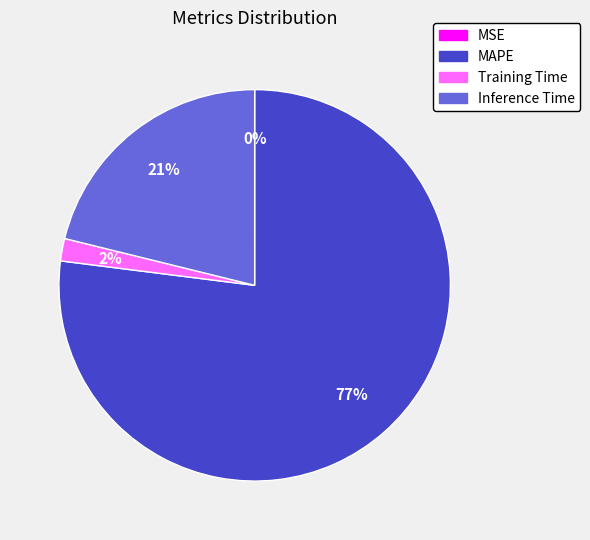

True or false: MAPE accounts for 64% of the total.

False